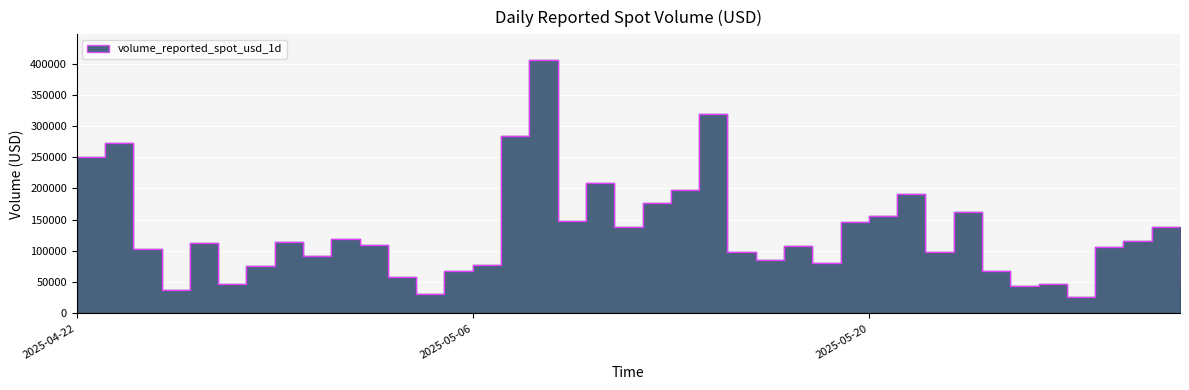

True or false: the data shows 12986.0 at 2025-05-31.

False